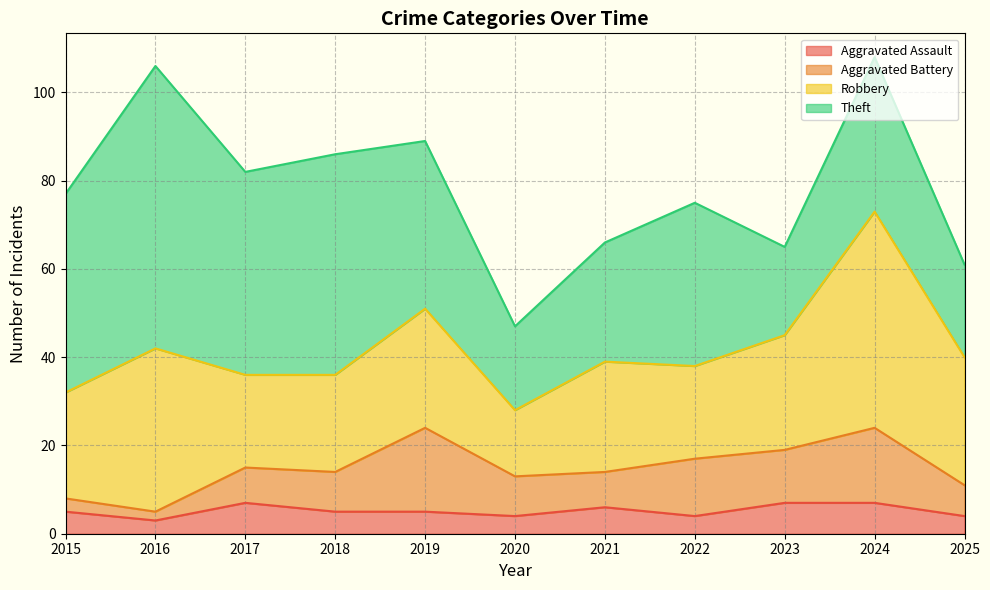

Is it true that Robbery equals 15 at 2020?

True